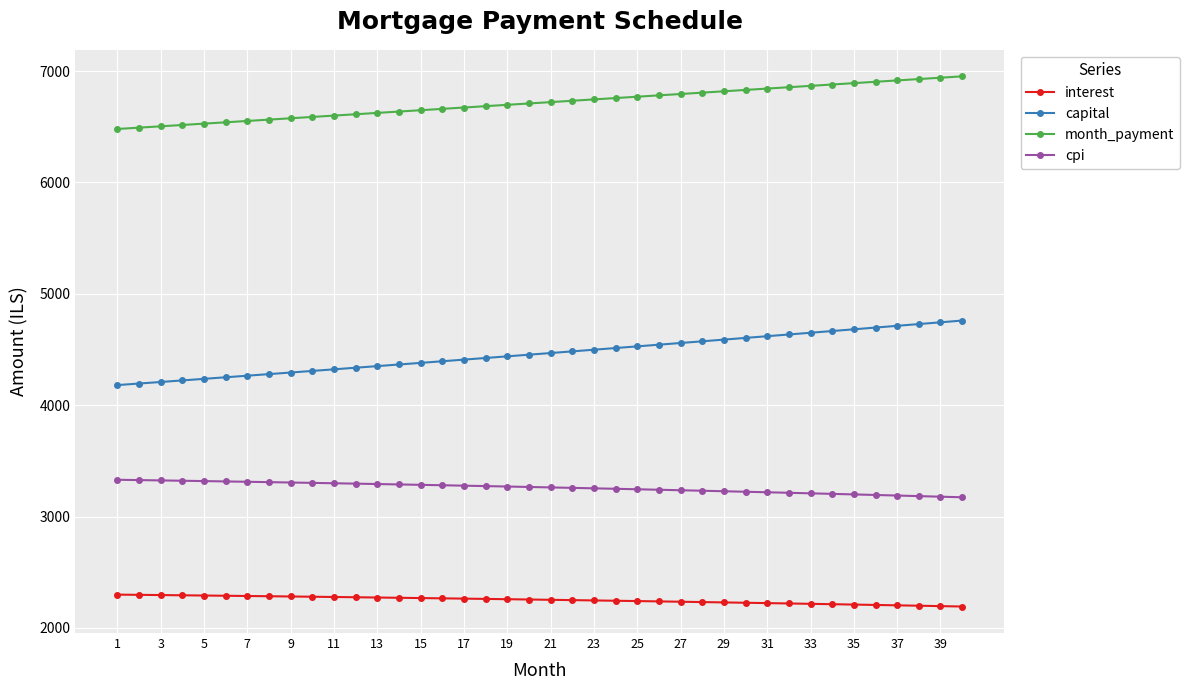

True or false: interest and capital cross at least once.

False